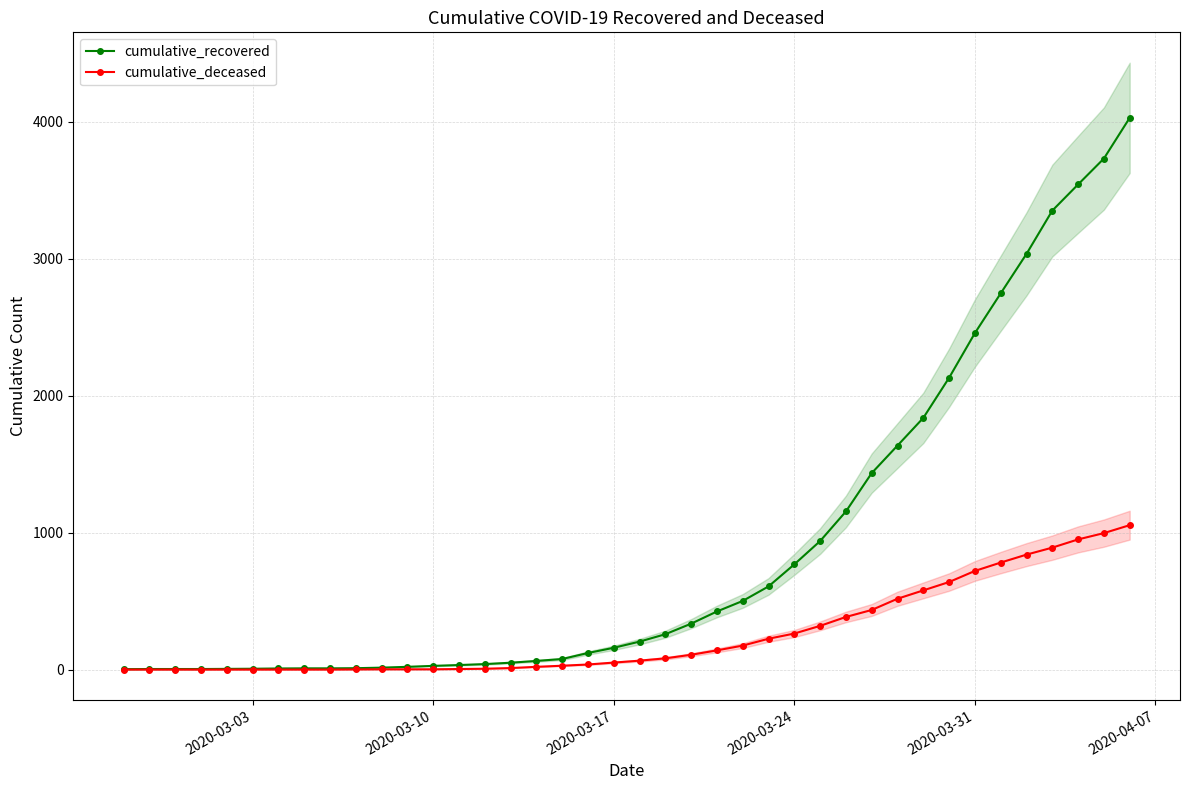

Is the value of cumulative_deceased at 2020-03-17 greater than the value of cumulative_recovered at 2020-03-31?

No